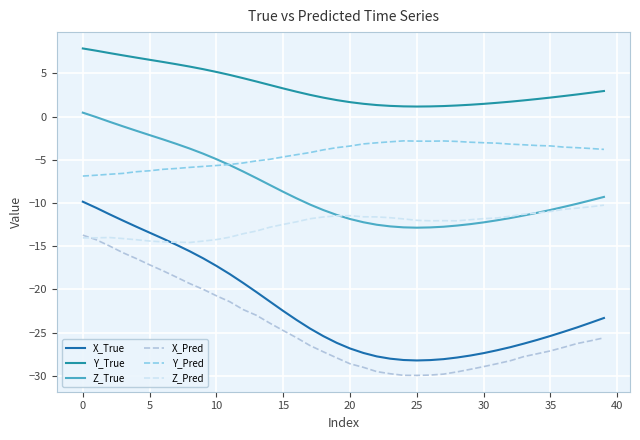

What is the maximum value shown in the chart?

7.9